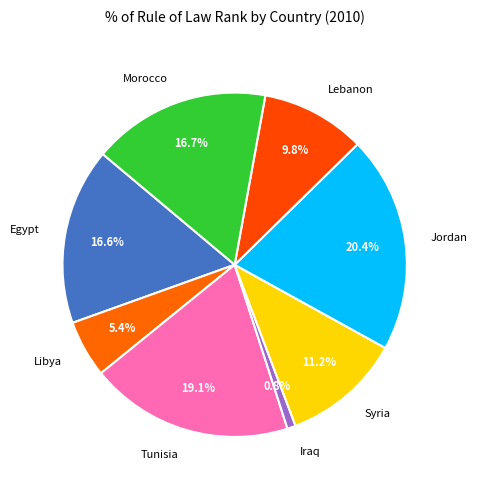

Does any single category account for the majority?

No